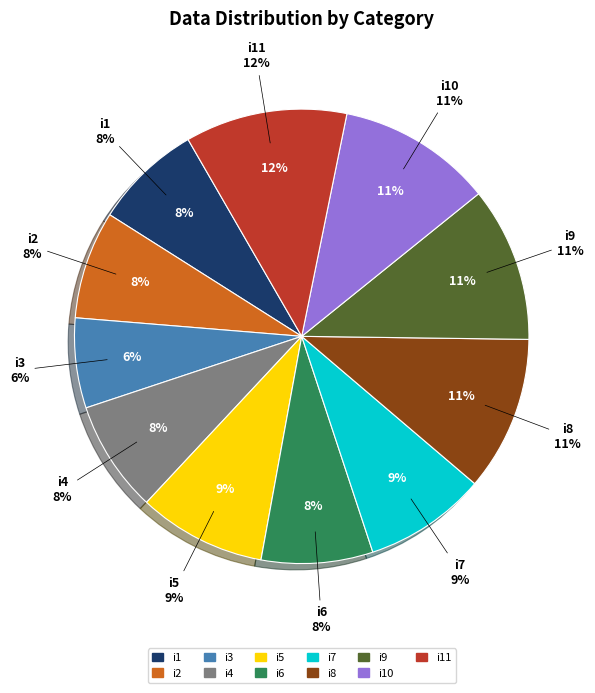

To the nearest percent, what is the difference between the i5 and i6 slice percentages?

1%